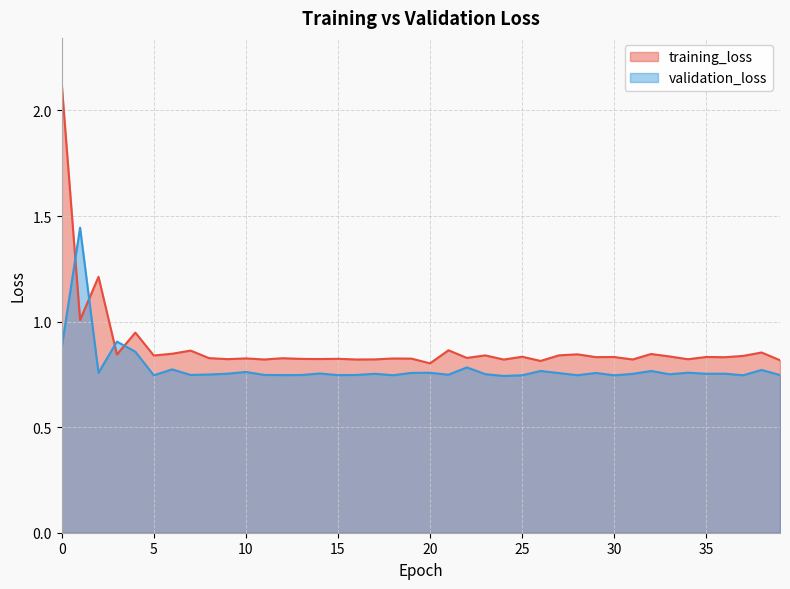

Where do validation_loss and training_loss first cross each other?

0 and 1